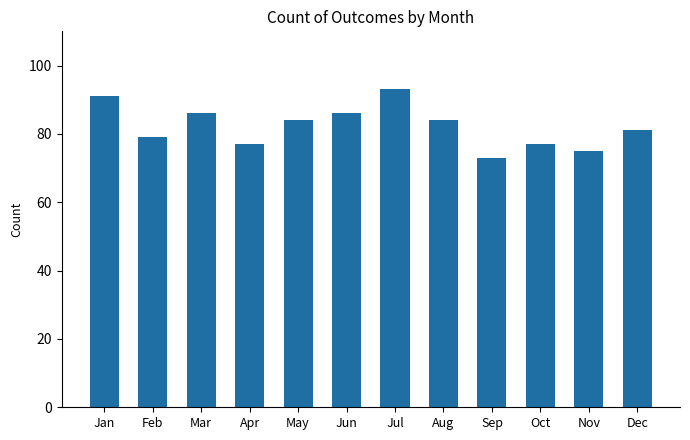

What is the difference between the maximum and minimum values?

20